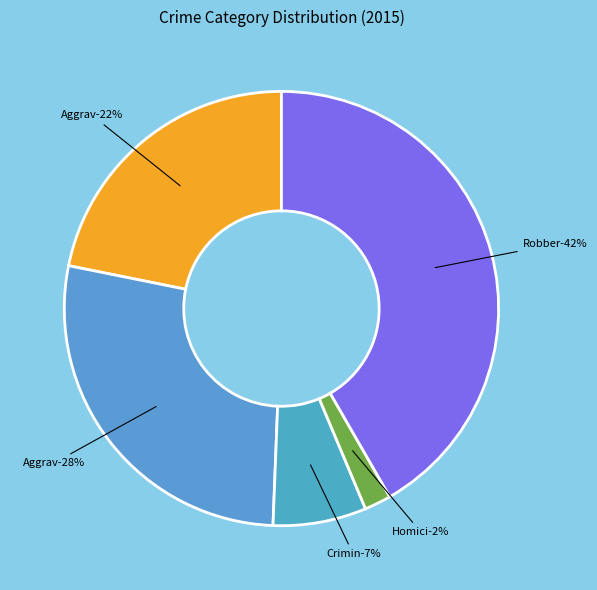

To the nearest percent, what portion does Robbery represent?

42%